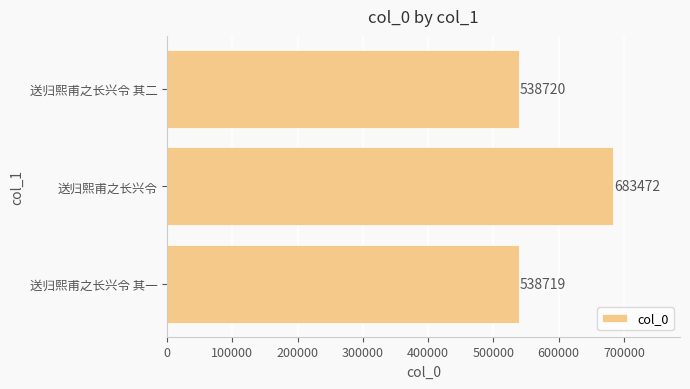

What value does the data have at 送归熙甫之长兴令 其一?

538719